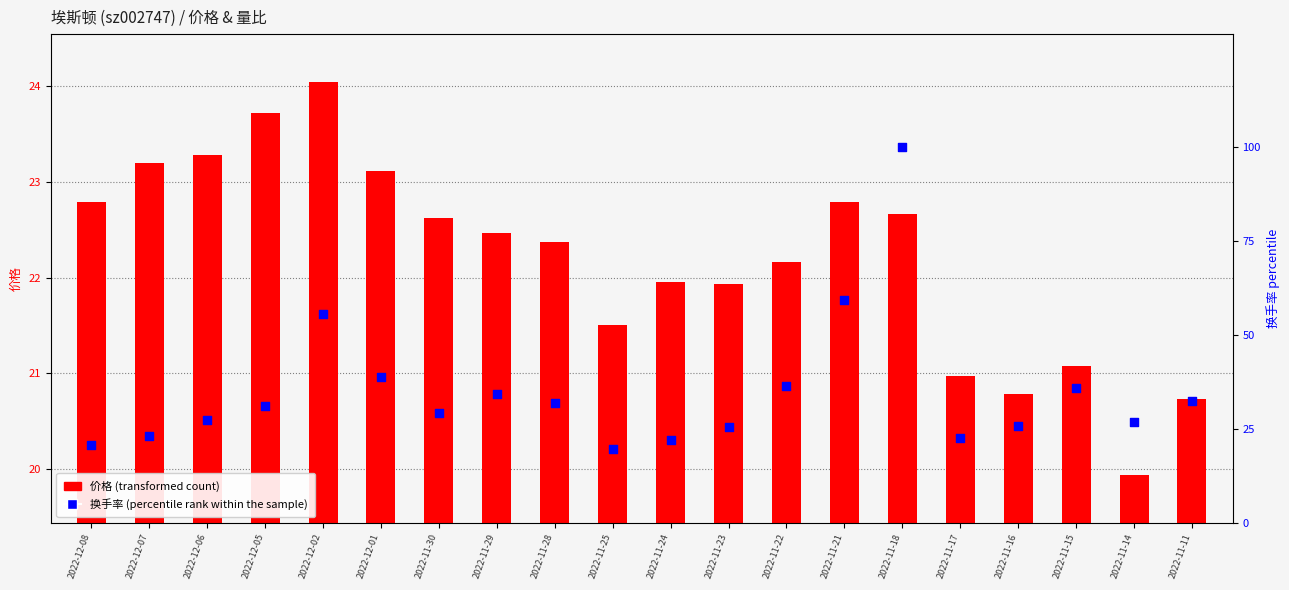

What is the total value across all series at 2022-12-01?

61.9